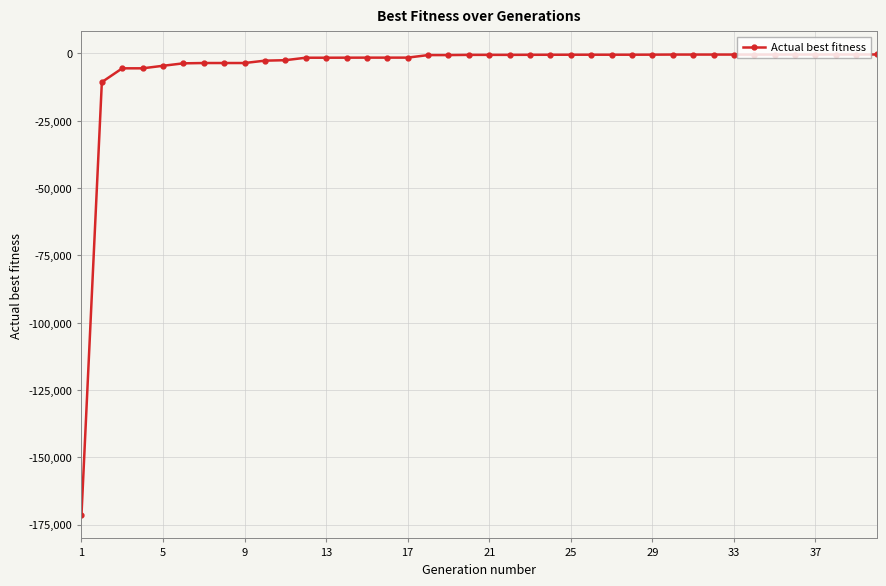

What is the minimum value shown in the chart?

-171501